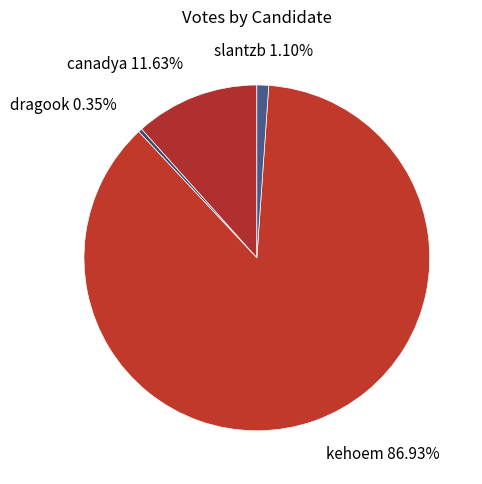

True or false: canadya accounts for 3% of the total.

False